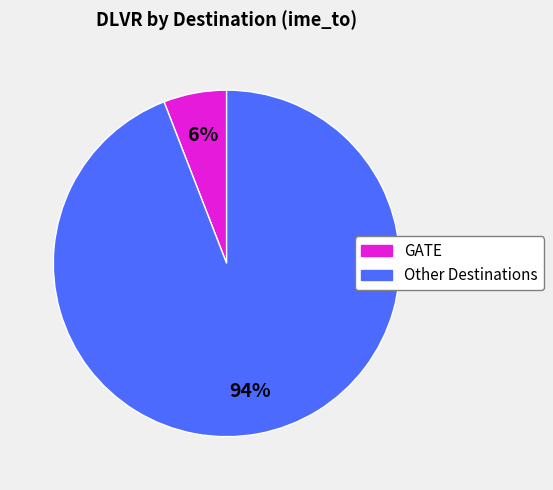

True or false: Other Destinations accounts for 94% of the total.

True